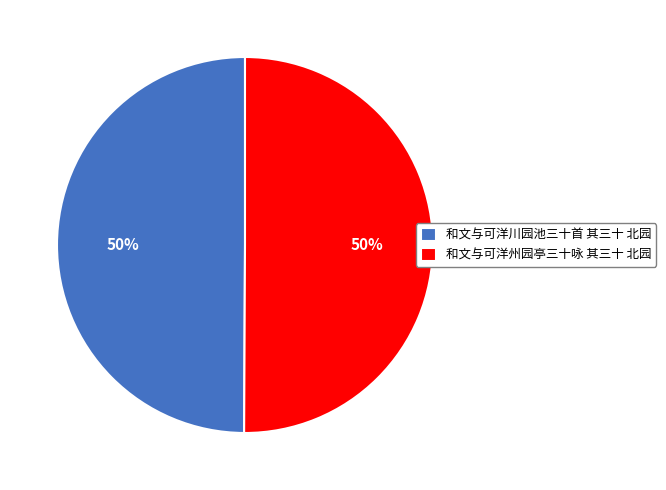

How many slices are in this pie chart?

2